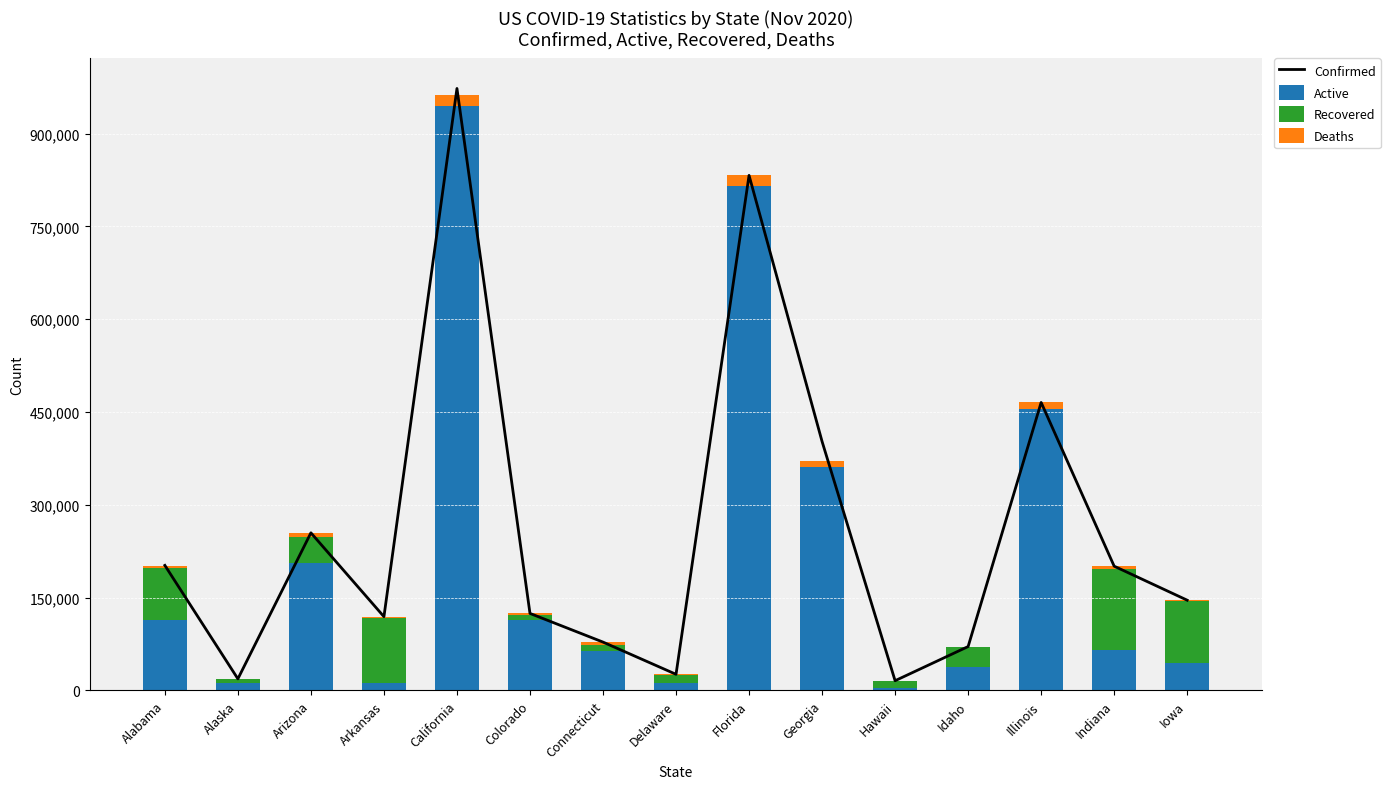

Is it true that Active equals 361950 at Georgia?

True